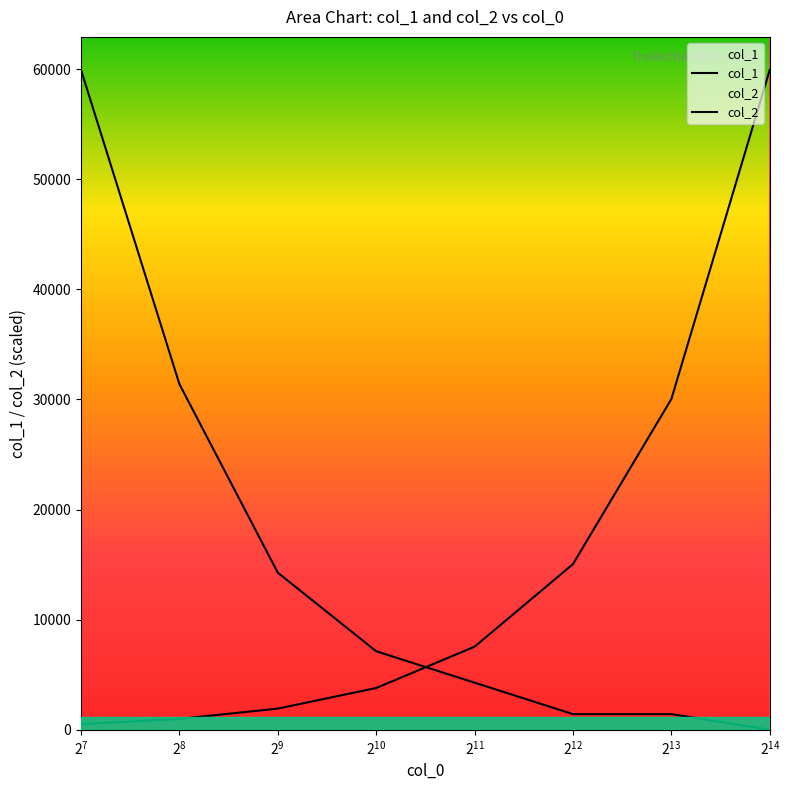

How many lines are shown in the chart?

2